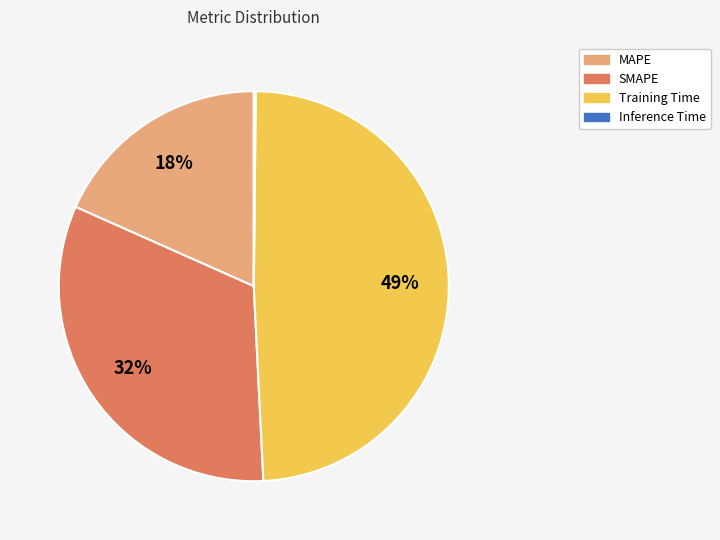

Which slice is the largest?

Training Time